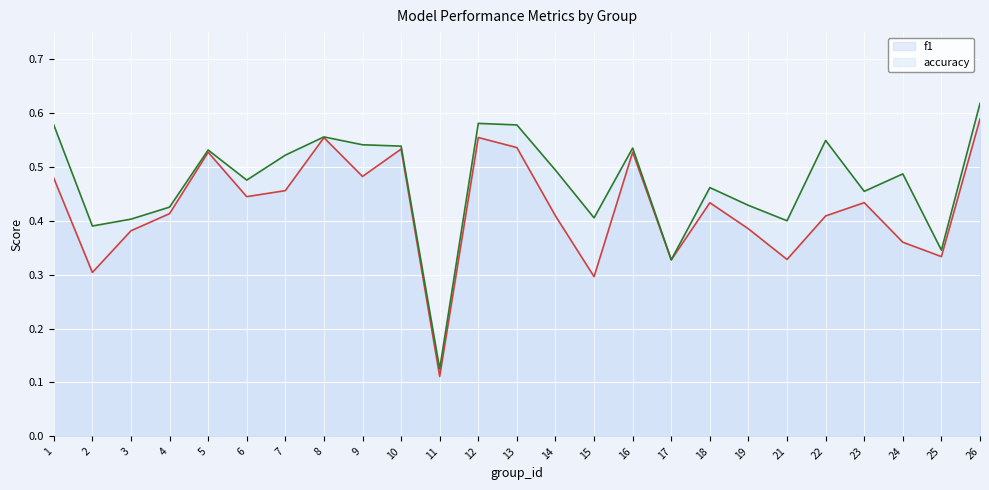

What is the spread (max minus min) of values at 14?

0.1